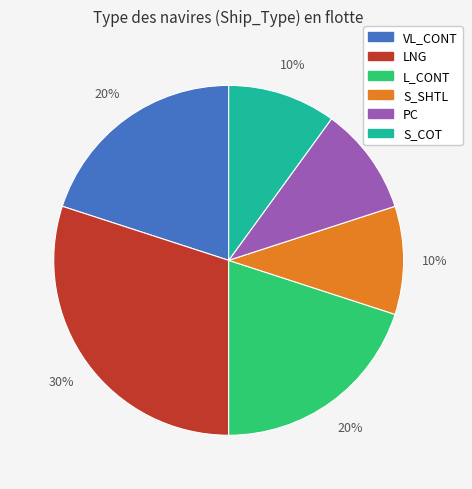

Does any single category account for the majority?

No